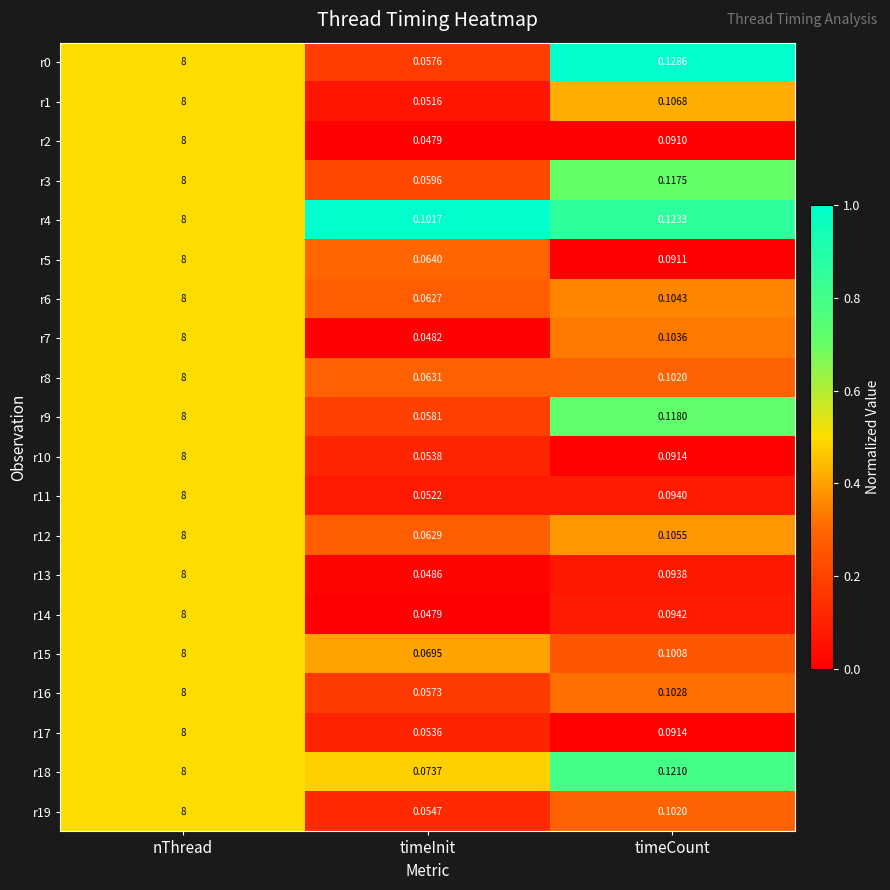

What is the greatest value displayed?

8.0